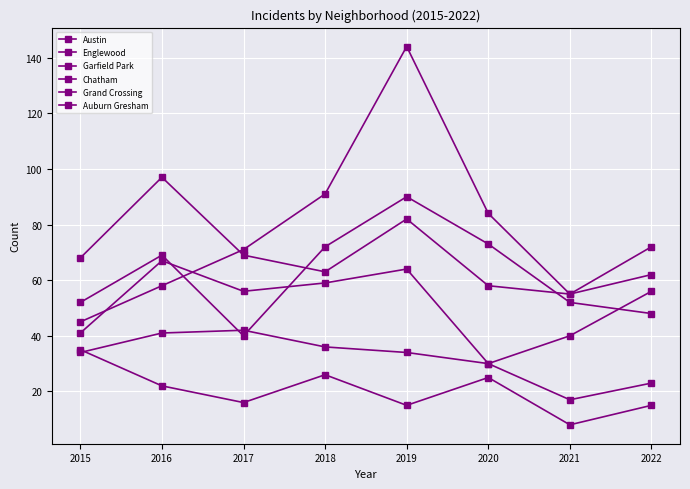

What is the difference between the highest and lowest values at 2022?

57